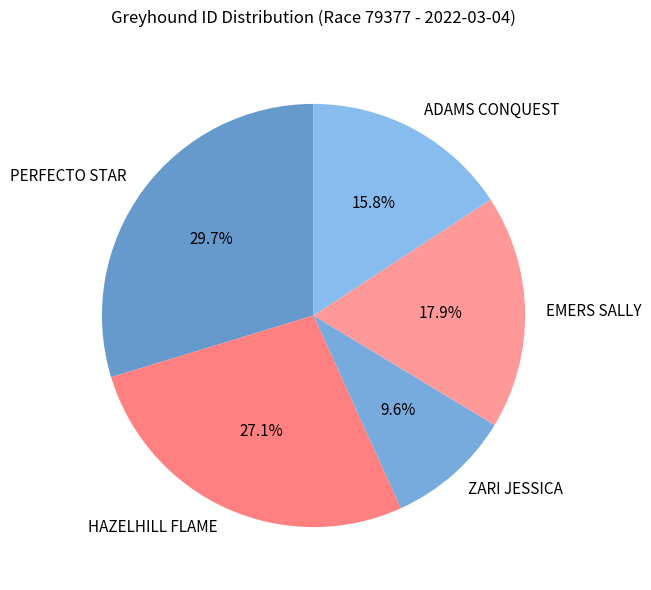

What percentage is NOT represented by EMERS SALLY?

82.1%